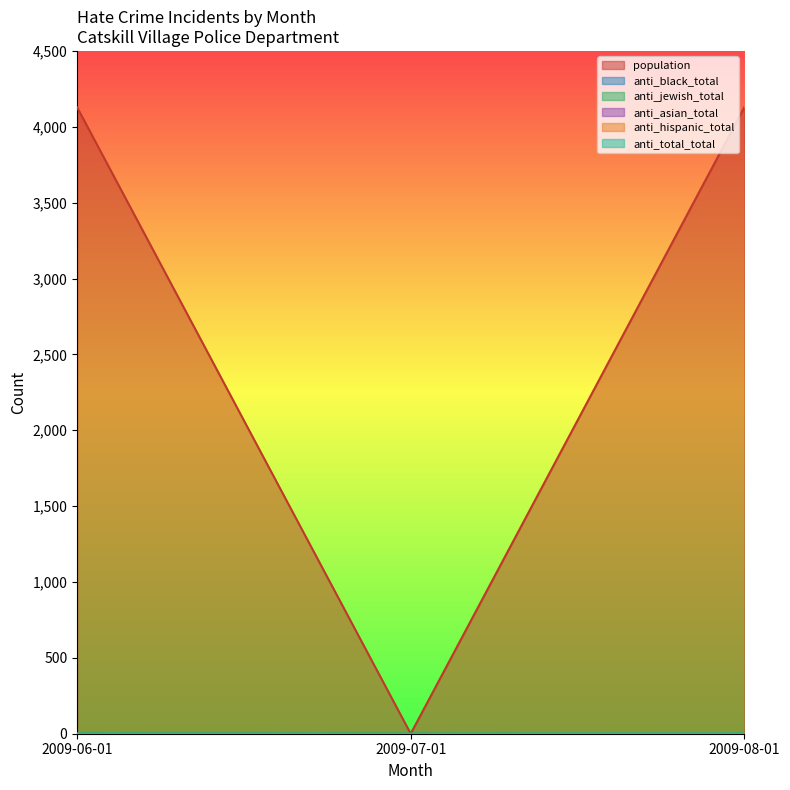

At how many categories does at least one series exceed 2101?

2